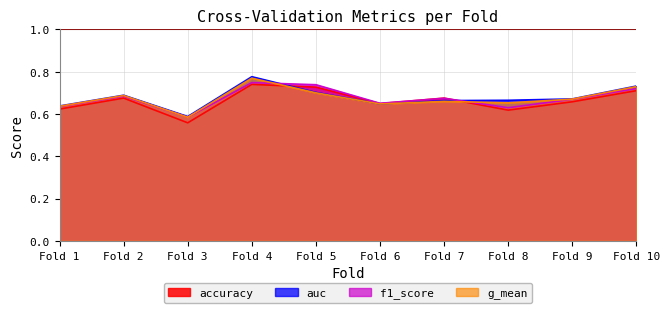

Is it true that g_mean equals 0.3 at 7?

False